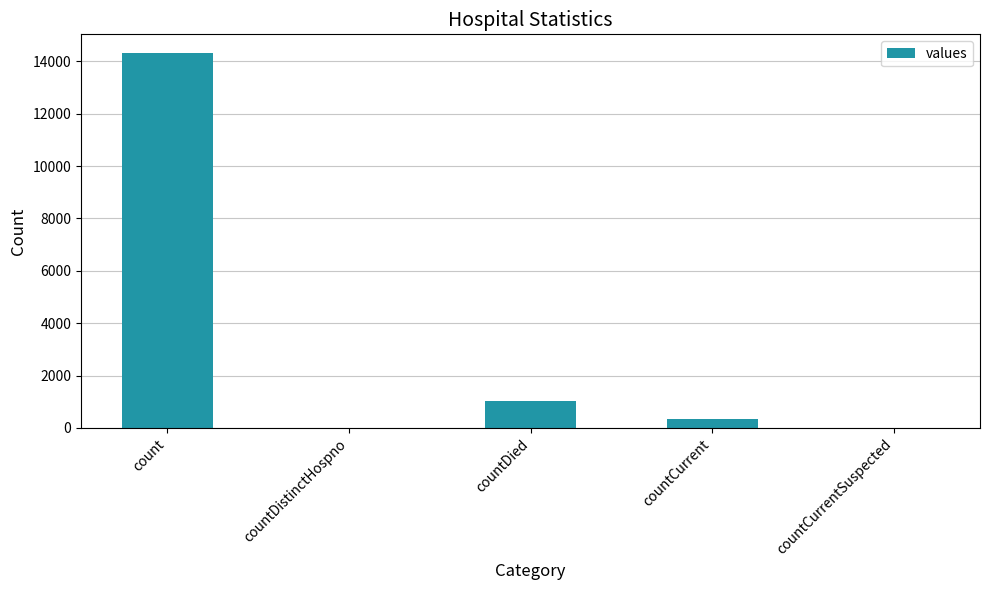

Reading right to left, transcribe all the data shown in this chart.

countCurrentSuspected=0	countCurrent=335	countDied=1022	countDistinctHospno=0	count=14316